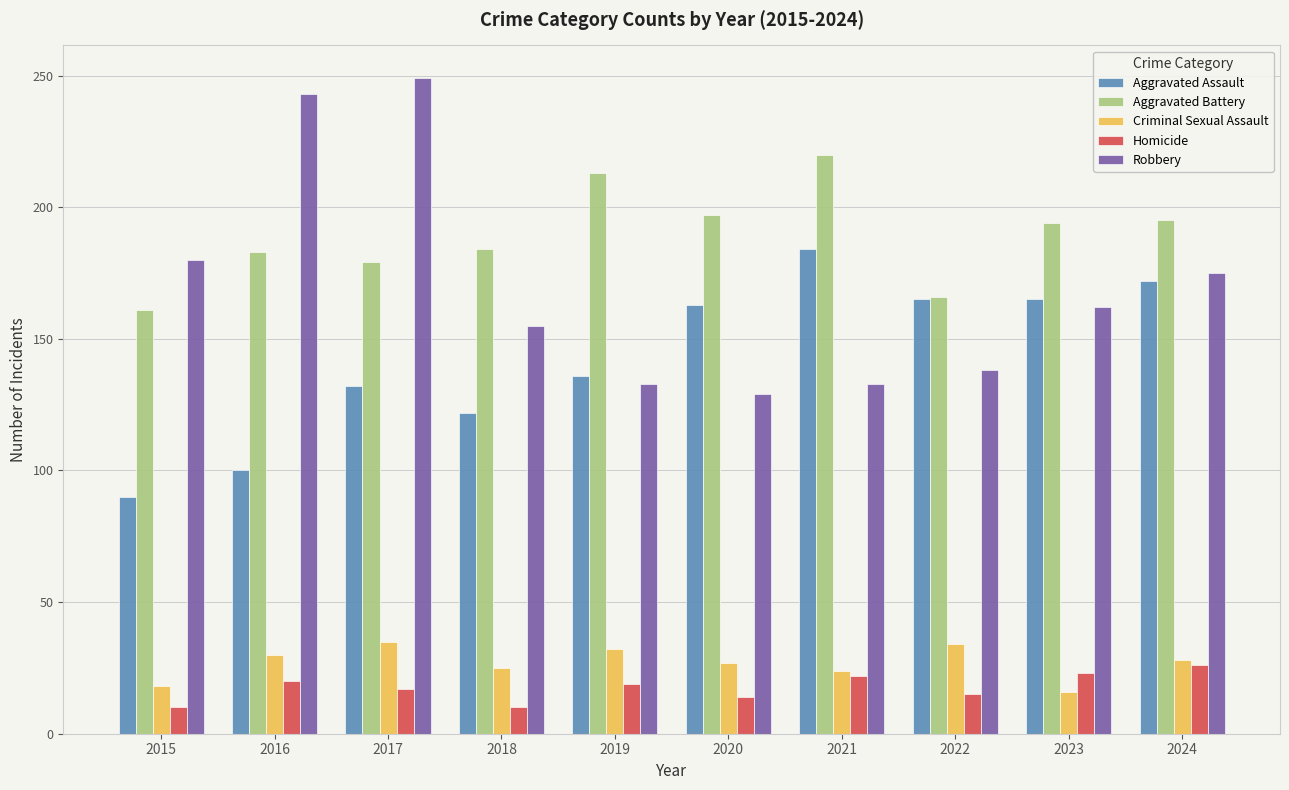

How many series are shown in this chart?

5